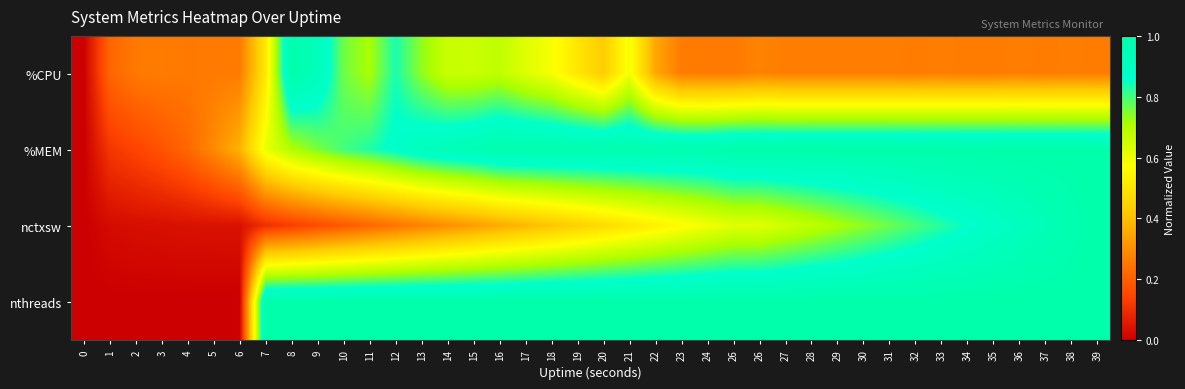

What is the total value across all series at 37?

3.2